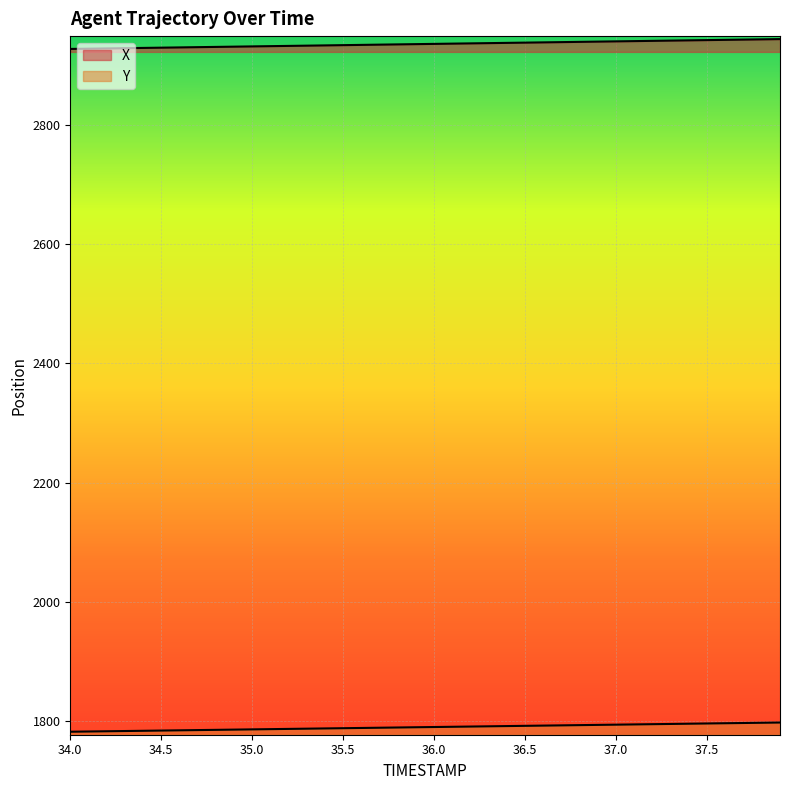

At which label does Y reach its minimum?

34.0